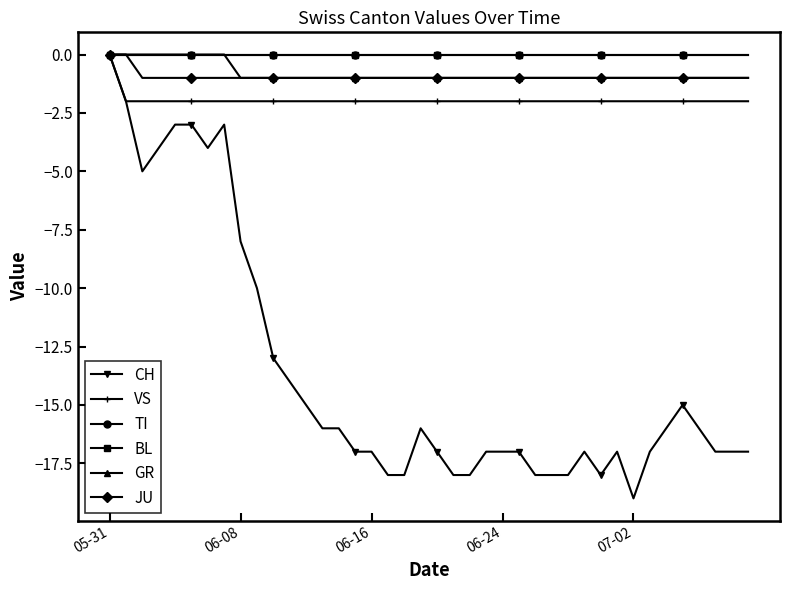

What is the sum of all JU values?

-38